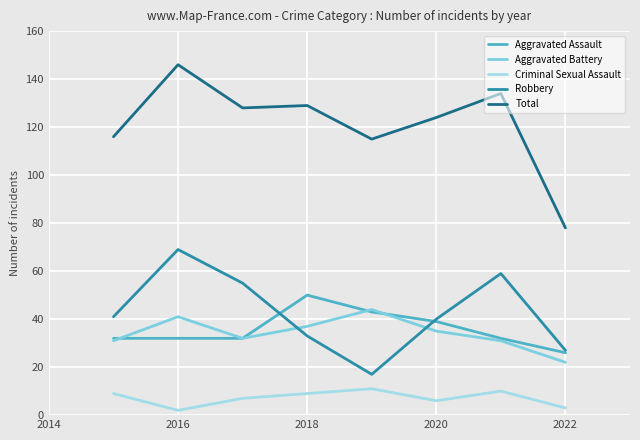

True or false: Aggravated Assault has more than 2 interior local peaks.

False